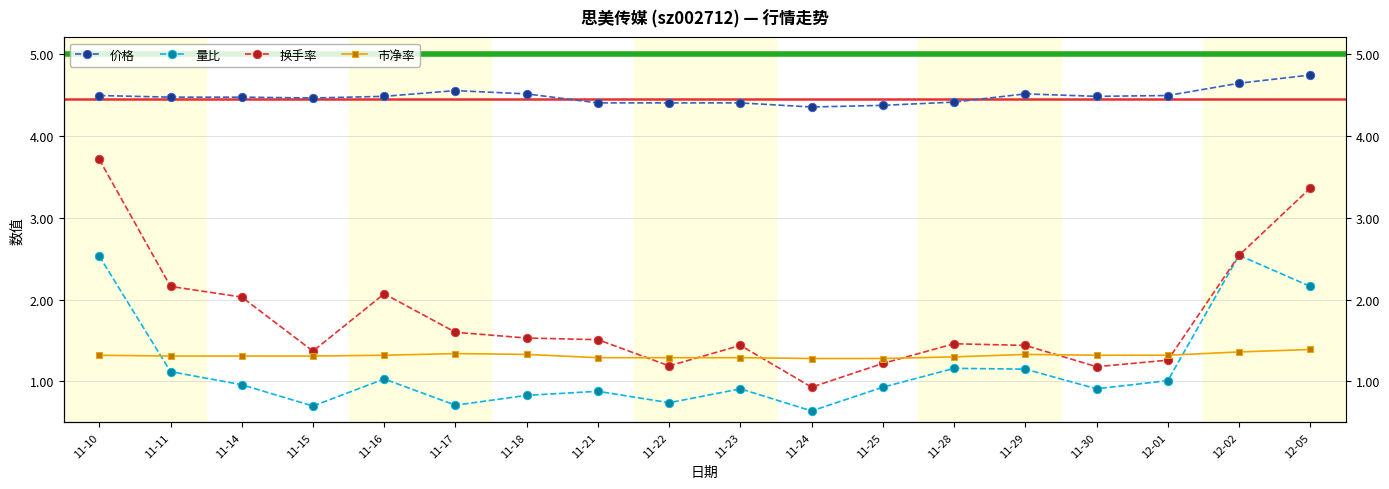

True or false: 价格 and 市净率 intersect in this chart.

False